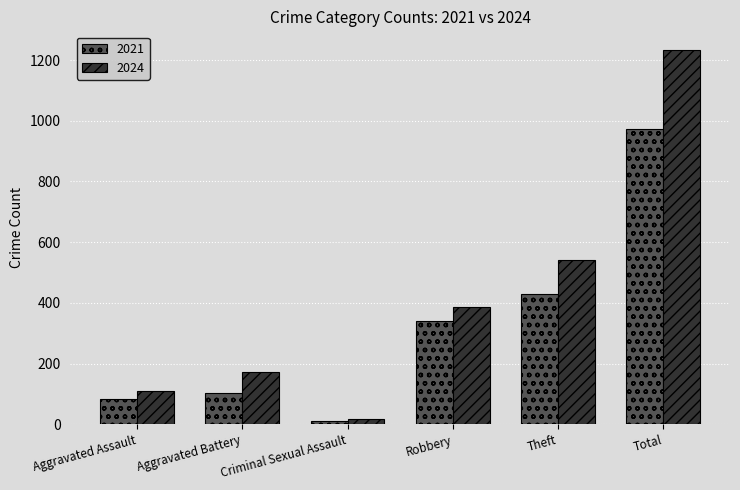

At which category is the sum across all series the highest?

Total